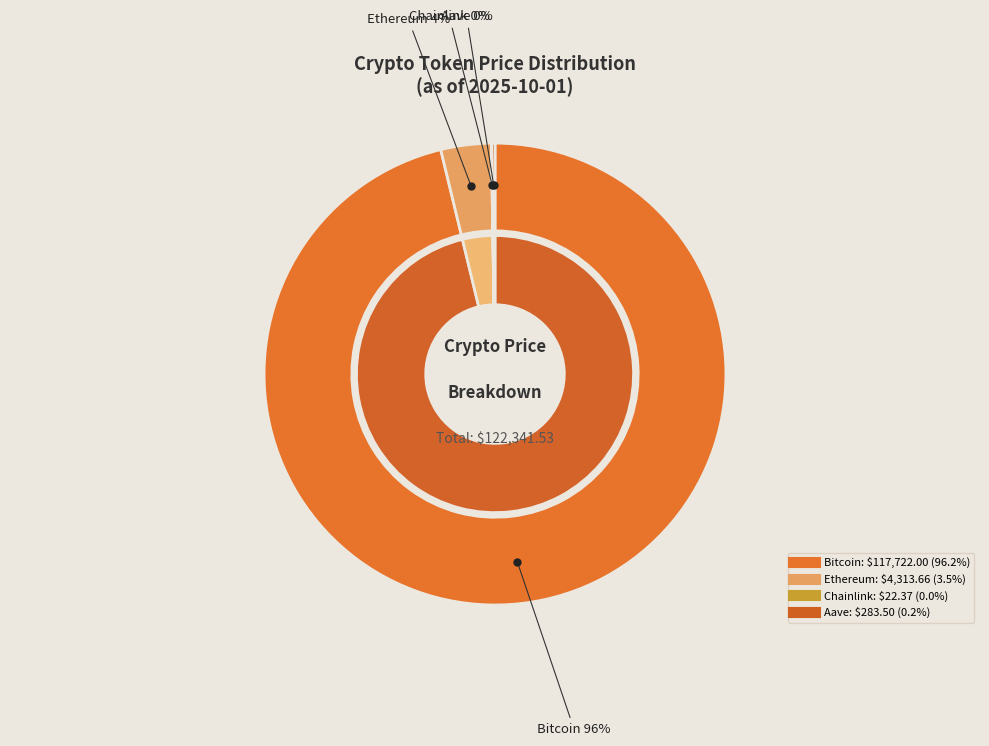

To the nearest percent, what is the difference between the largest and smallest slice percentages?

96%